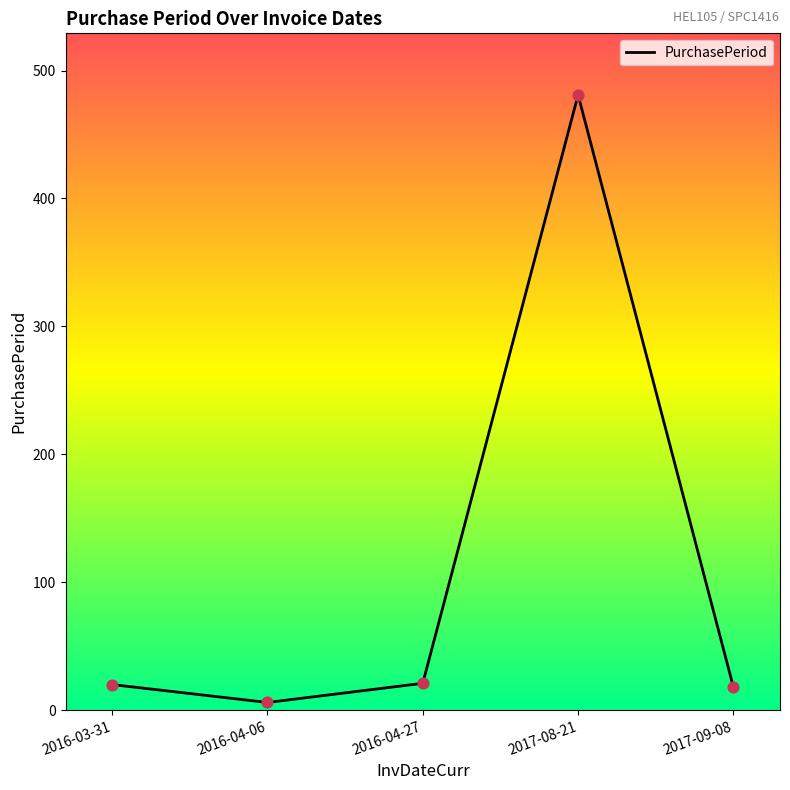

Between 2017-09-08 and 2016-04-06, which is larger?

2017-09-08